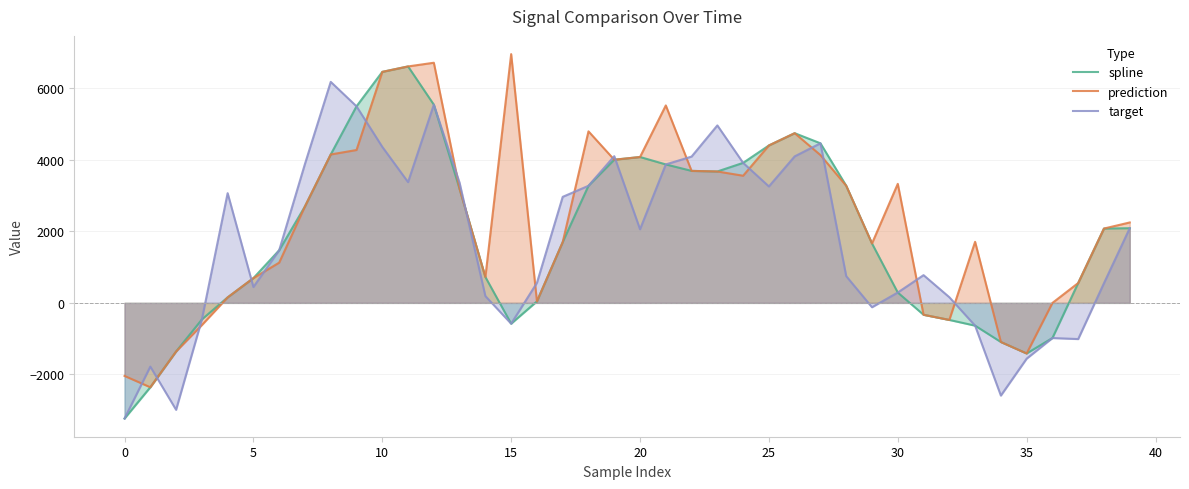

How many interior local peaks does the spline series have?

3